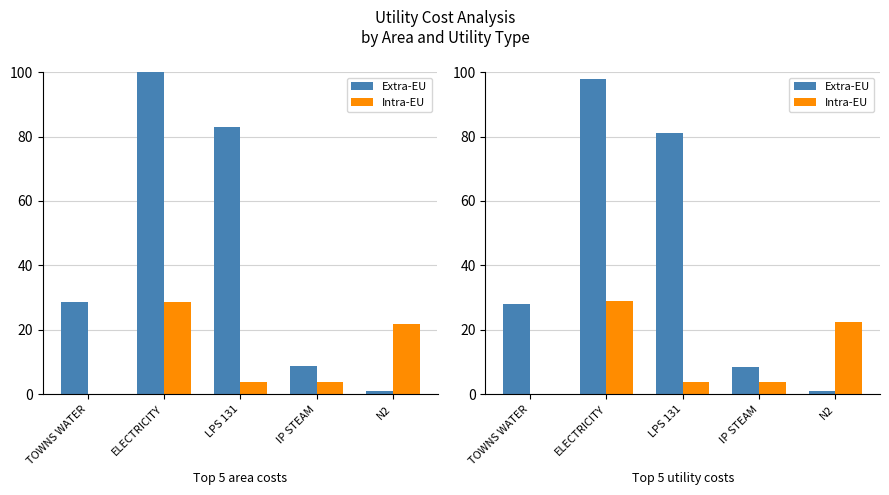

List the labels in order of Intra-EU value, largest first.

ELECTRICITY, N2, LPS 131, IP STEAM, TOWNS WATER